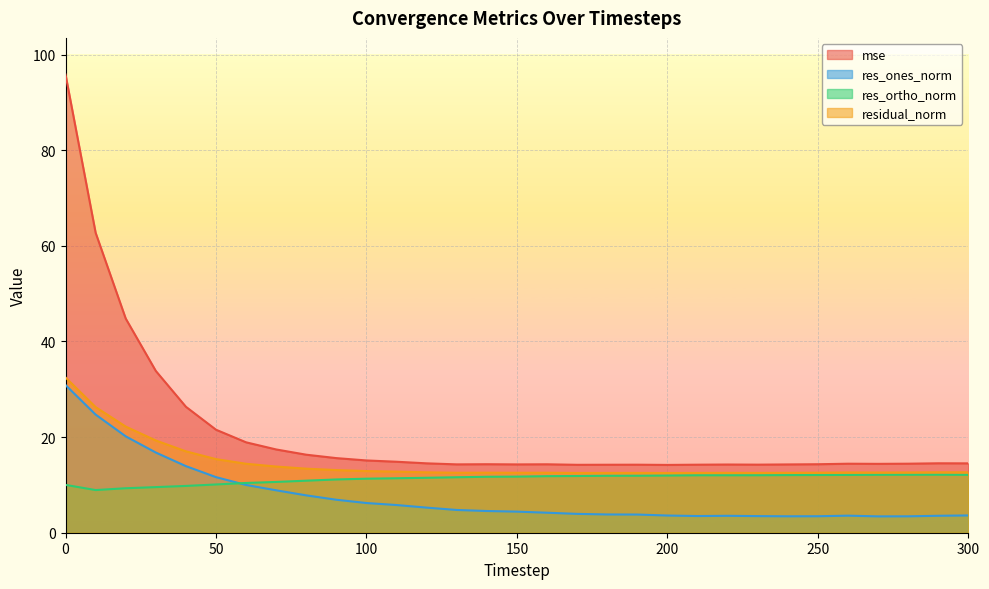

At how many categories does at least one series exceed 30?

4